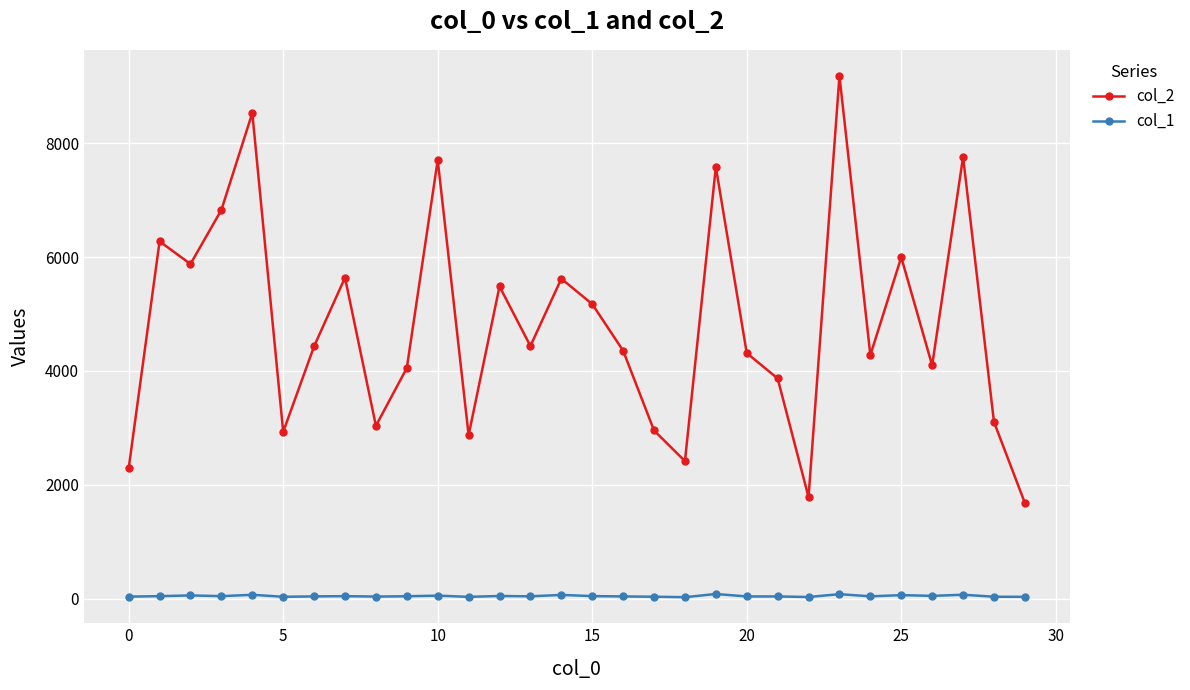

What is the average value of the col_2 series?

4819